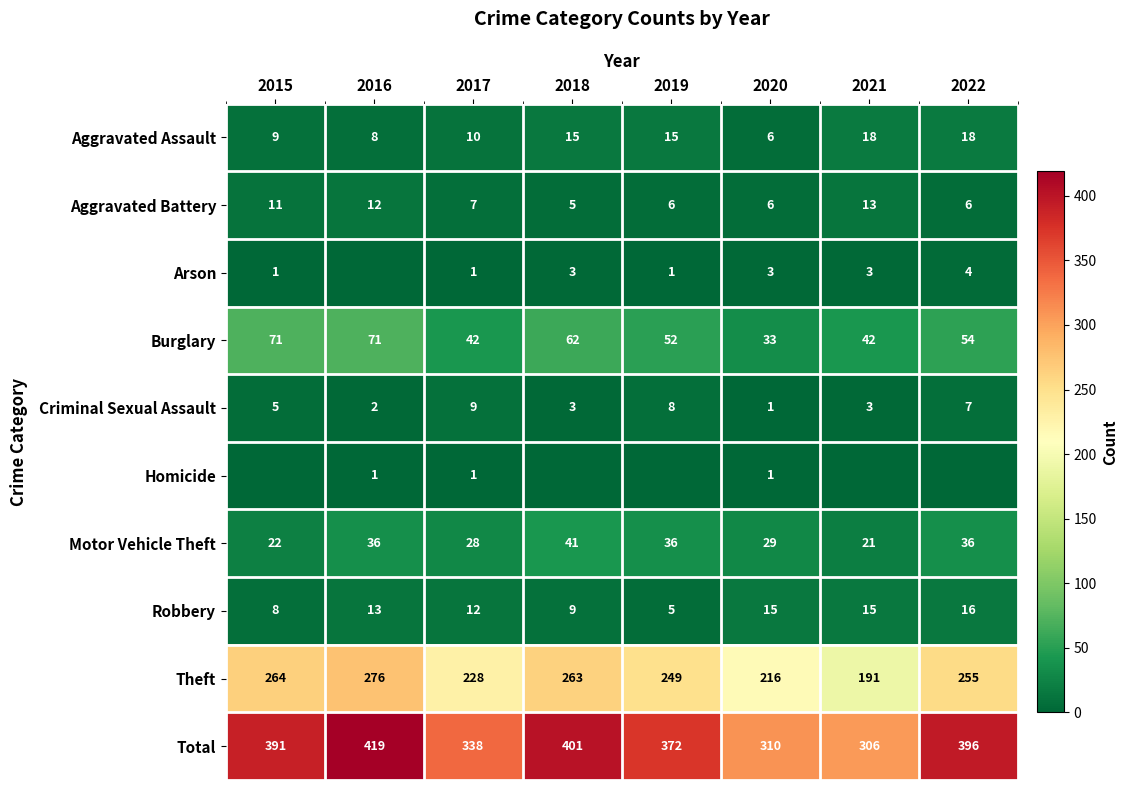

True or false: Total has a value of 310 at 2020.

True